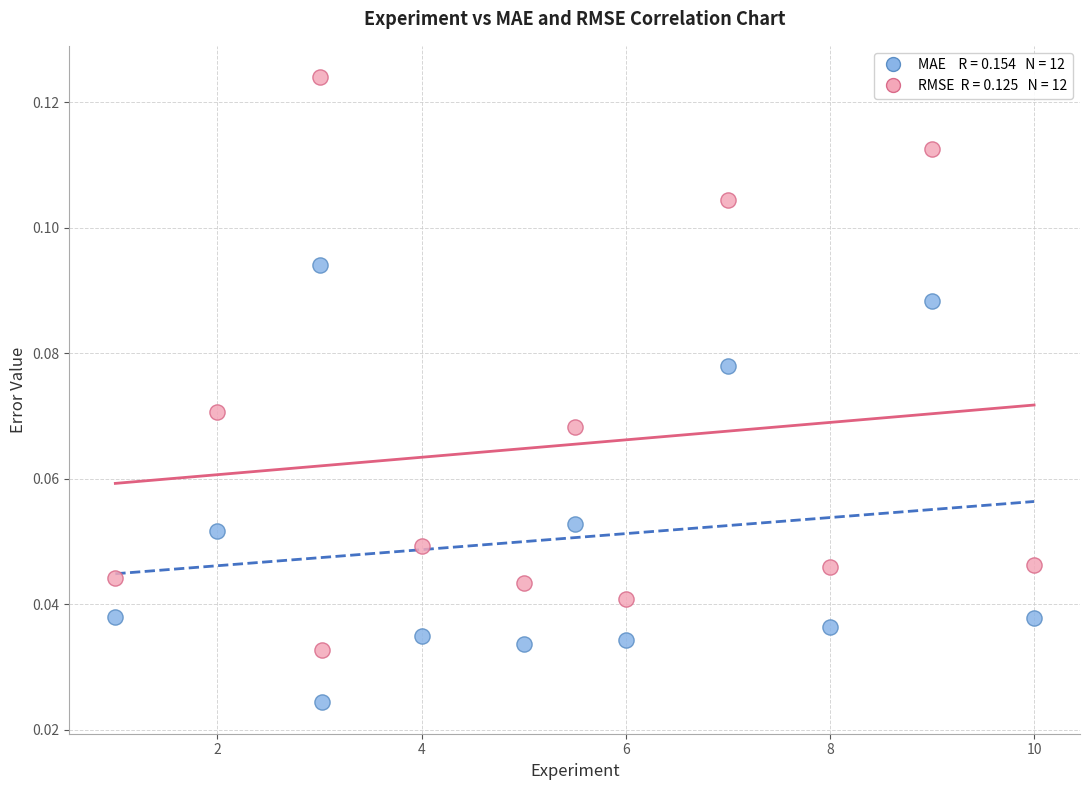

How many points are shown in the scatter plot?

24